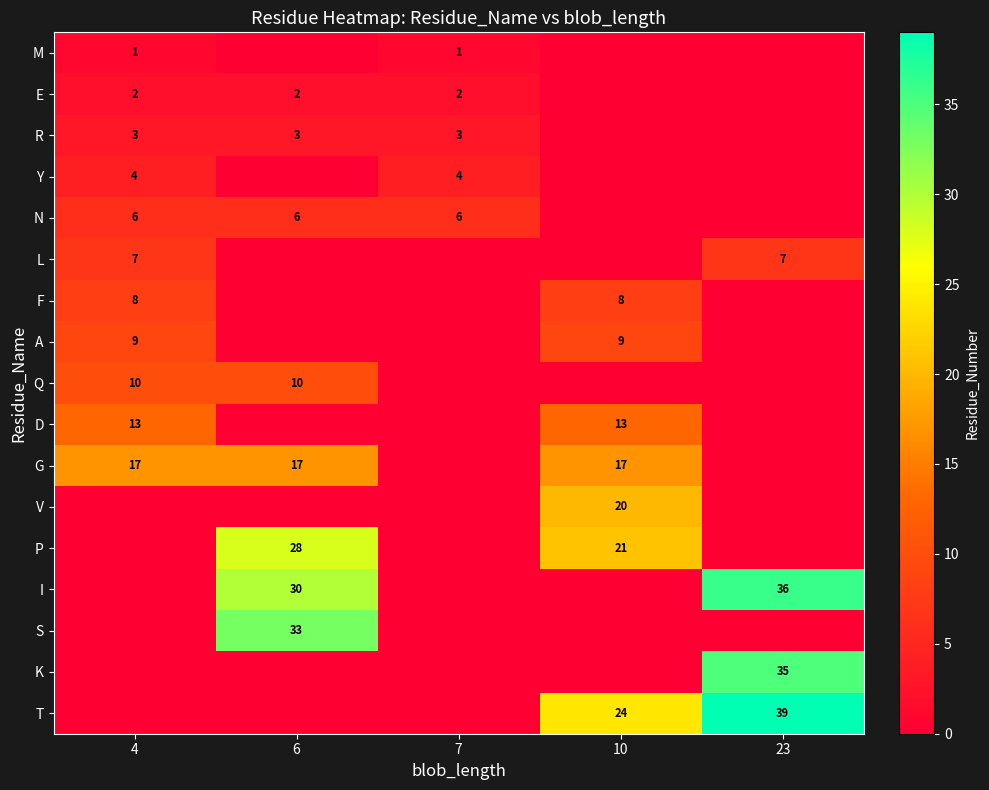

At which category is the sum across all series the highest?

6